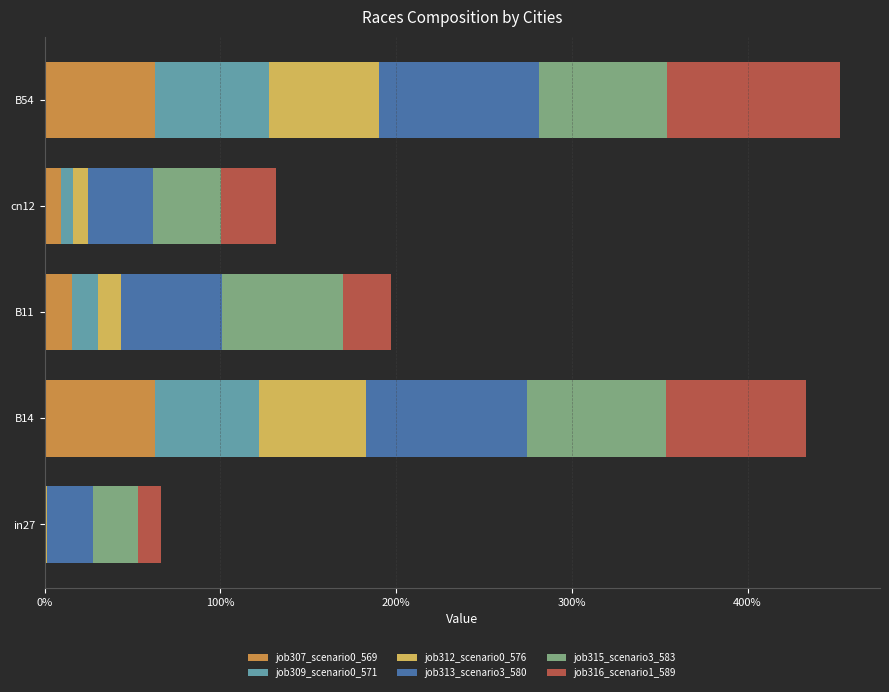

What is the average value of the job307_scenario0_569 series?

0.3